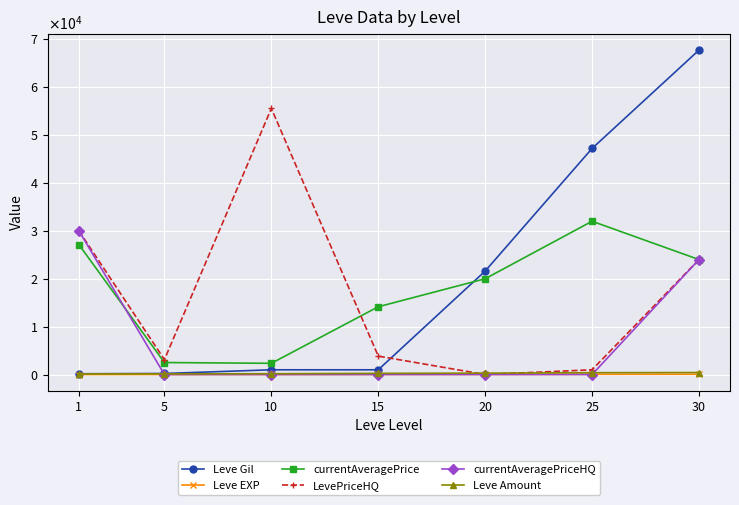

What is the difference between the highest and lowest values at 5?

3118